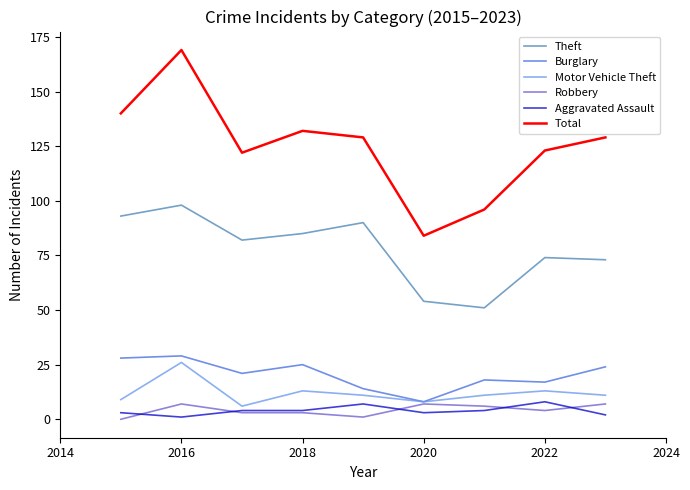

Does the chart display data point markers on the line(s)?

No